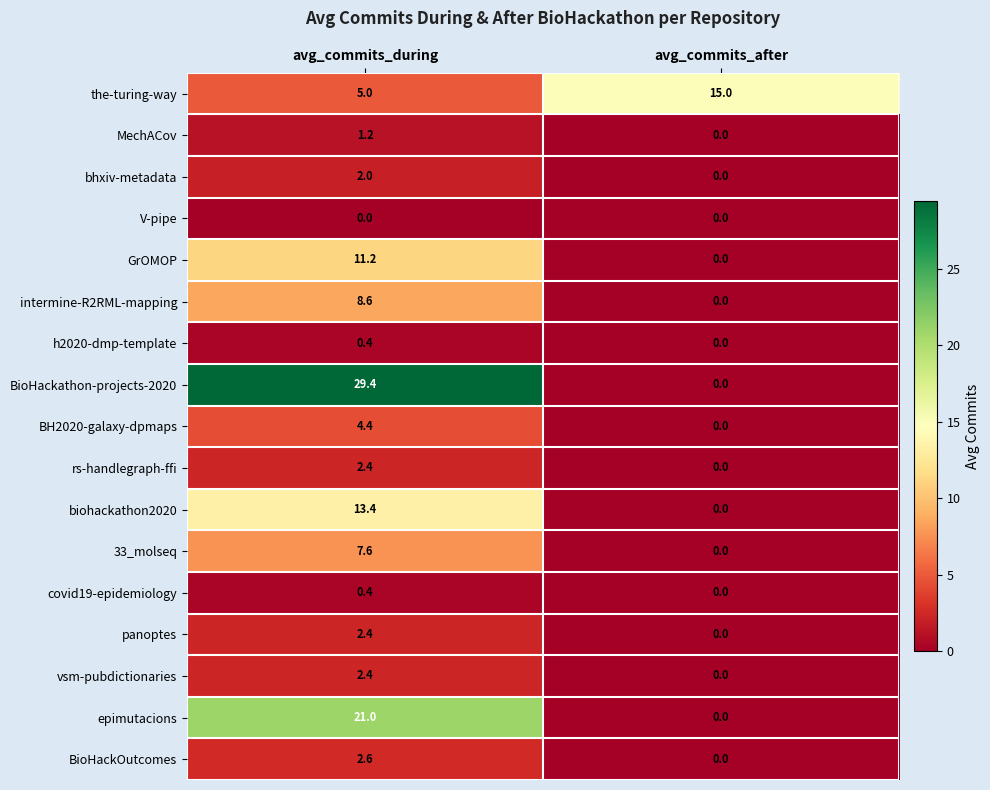

Rank the categories by biohackathon2020 value from highest to lowest.

avg_commits_during, avg_commits_after